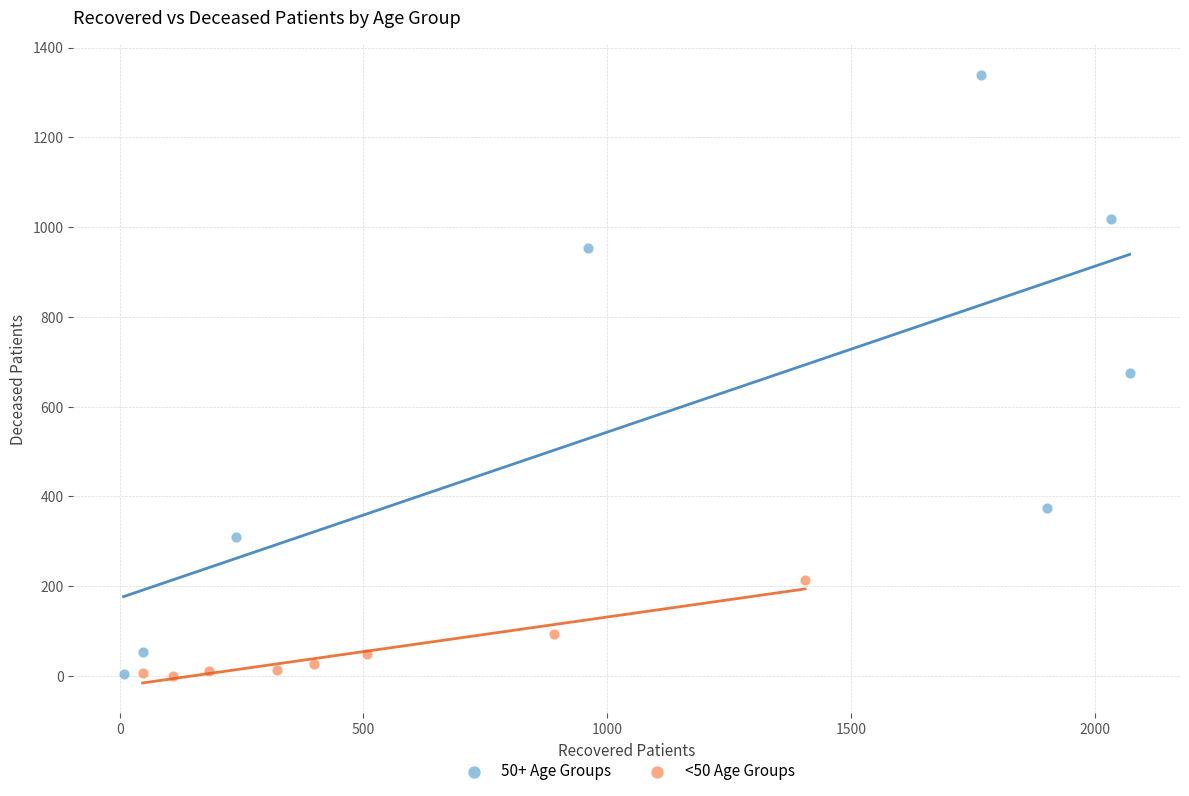

Which series reaches the maximum Y coordinate?

50+ Age Groups